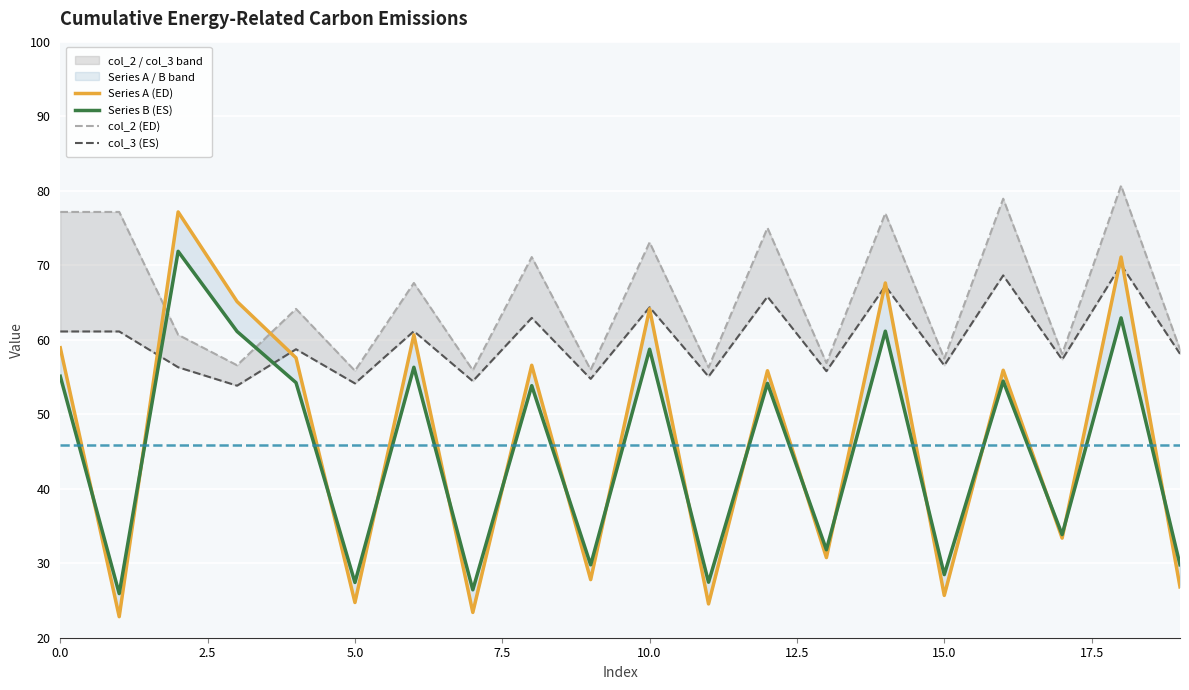

True or false: Series A (ED) and col_2 (ED) cross at least once.

True